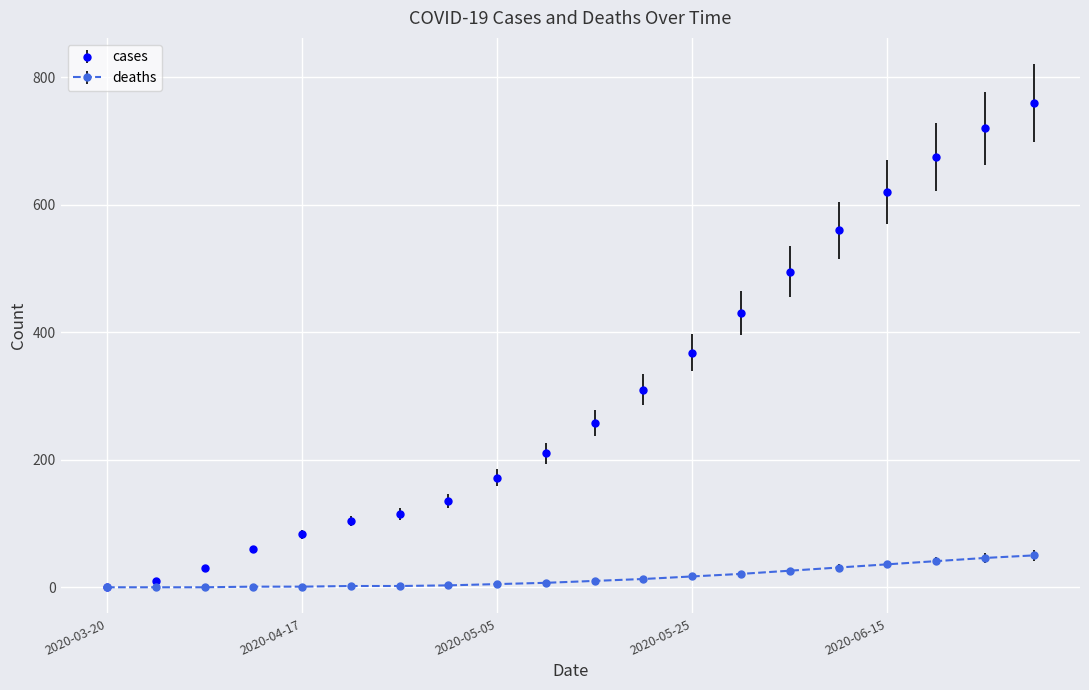

What is the maximum value for deaths?

50